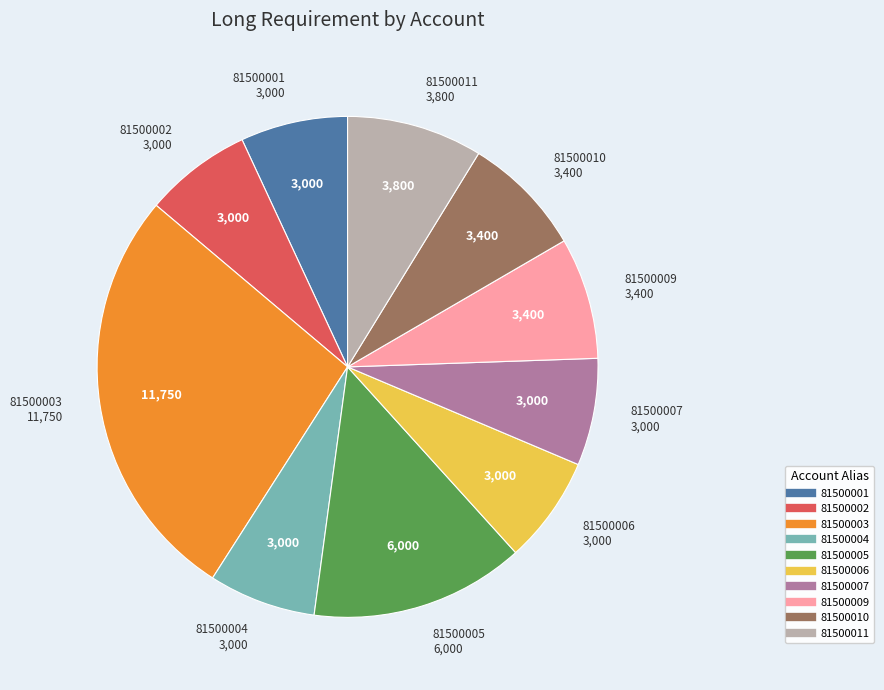

Is there a majority slice in this chart?

No